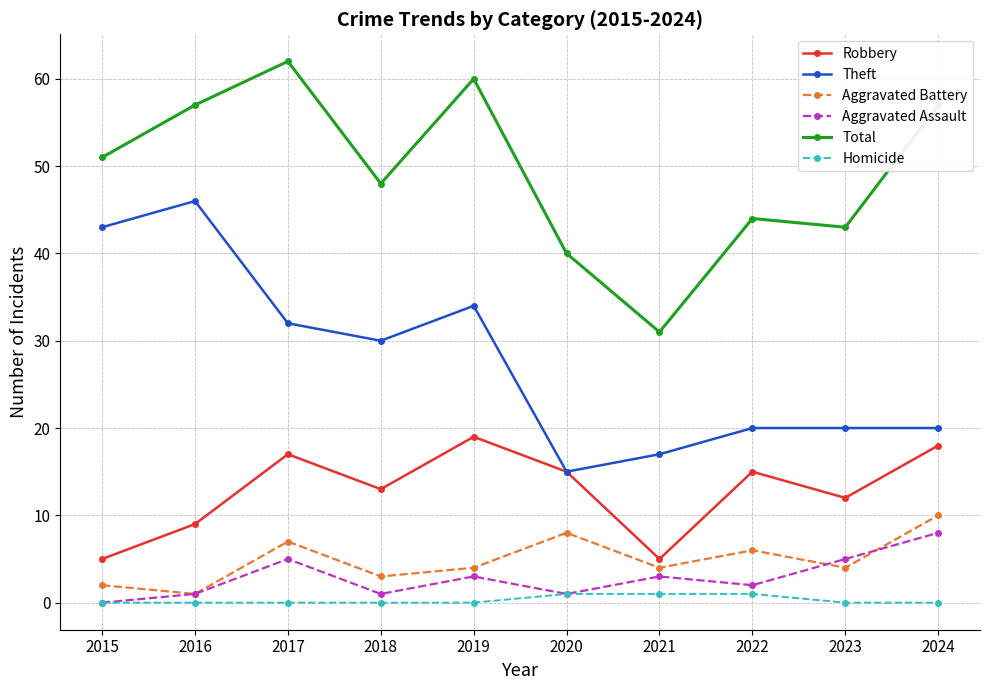

Is the value of Homicide at 2016 greater than the value of Aggravated Assault at 2023?

No